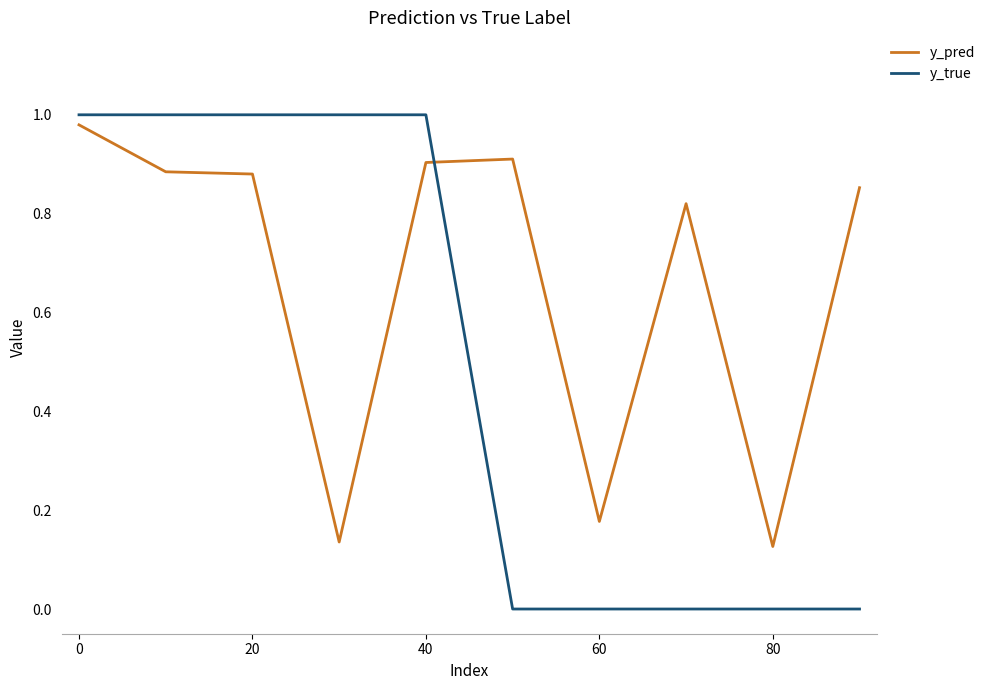

True or false: y_pred and y_true intersect in this chart.

True